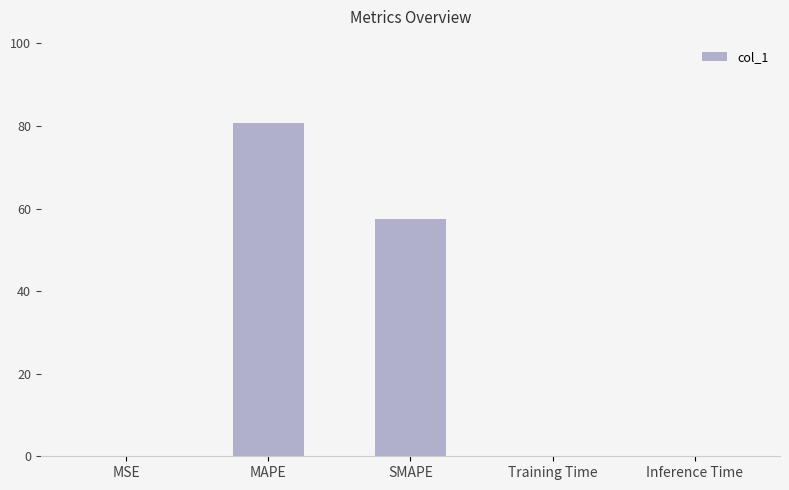

How many series are shown in this chart?

1